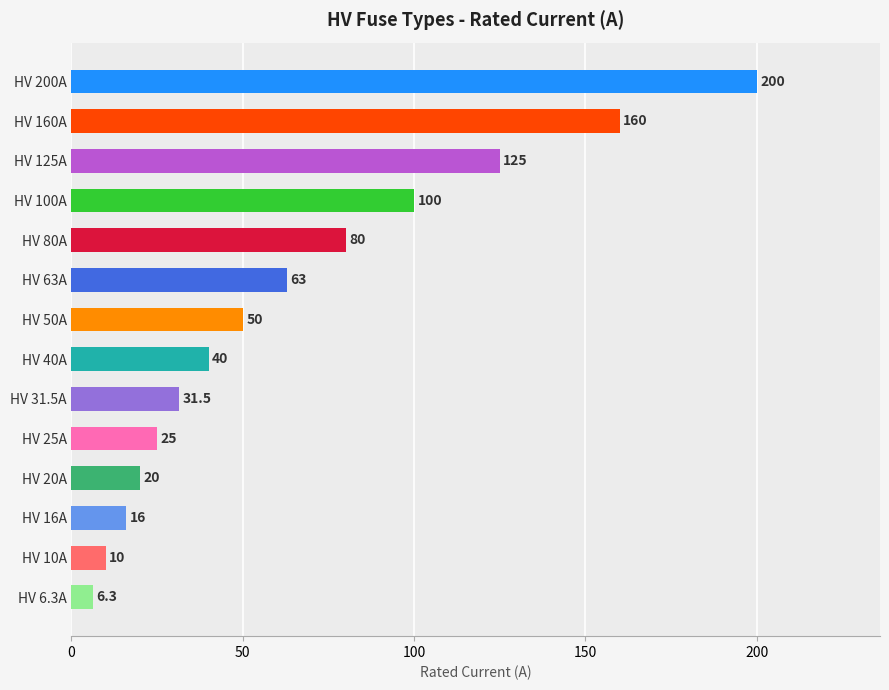

What is the ratio of the value at HV 50A to the value at HV 125A?

0.4